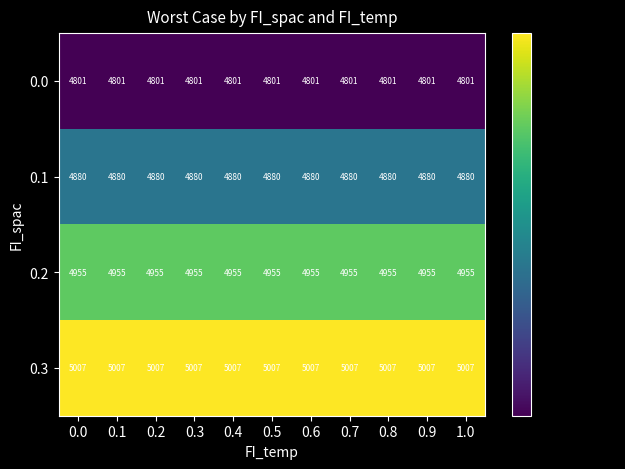

The 0.2 series shows 4955 at 0.4. True or false?

True